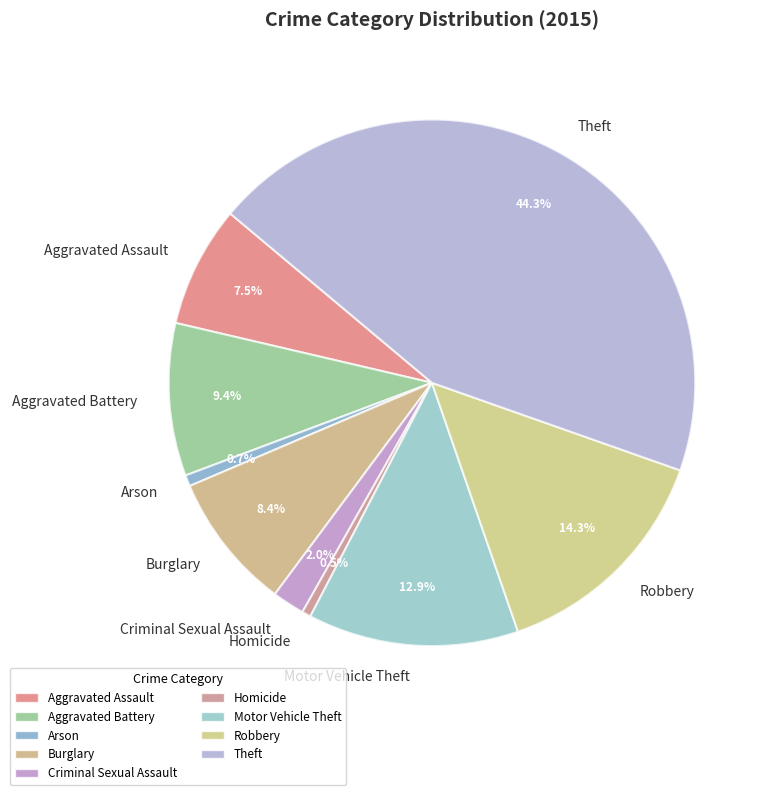

Is the sum of Aggravated Assault and Homicide greater than half?

No